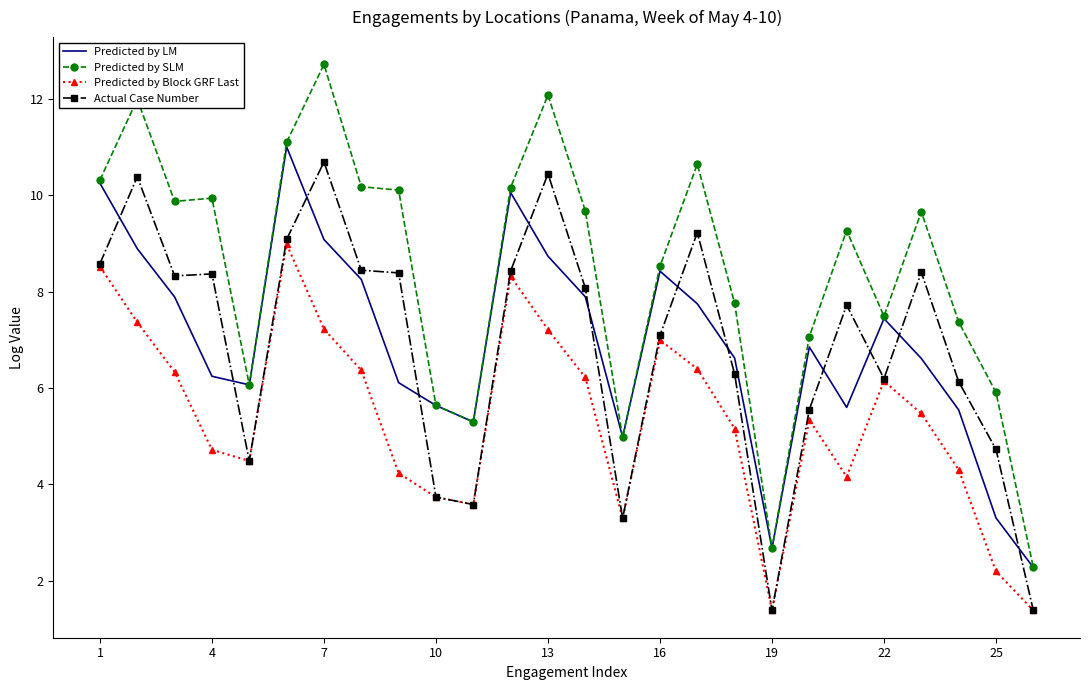

Which series has the widest spread of values?

Predicted by SLM